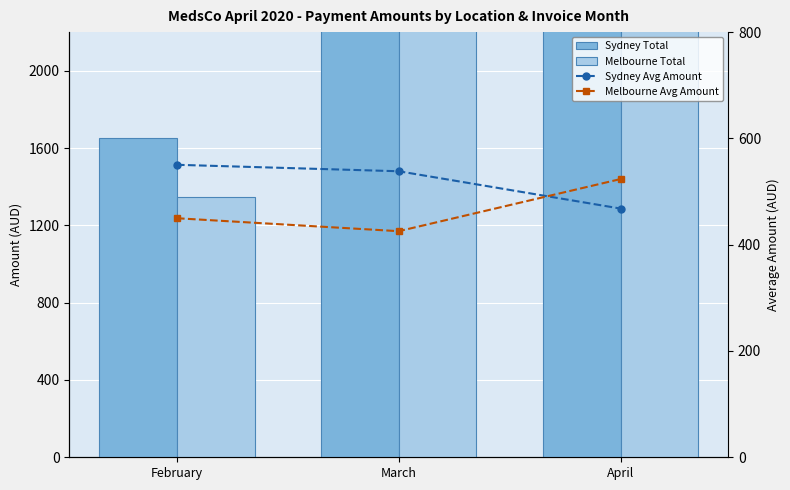

Where is Melbourne Avg Amount nearest to the value 474?

February